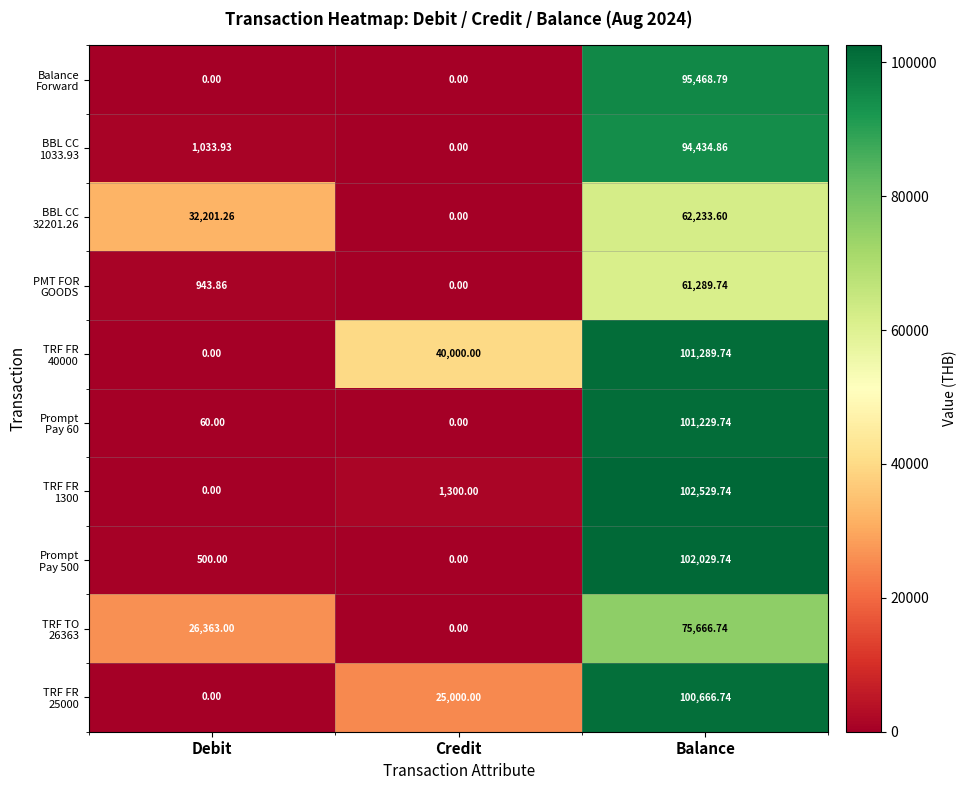

At which category is the sum across all series the highest?

Balance